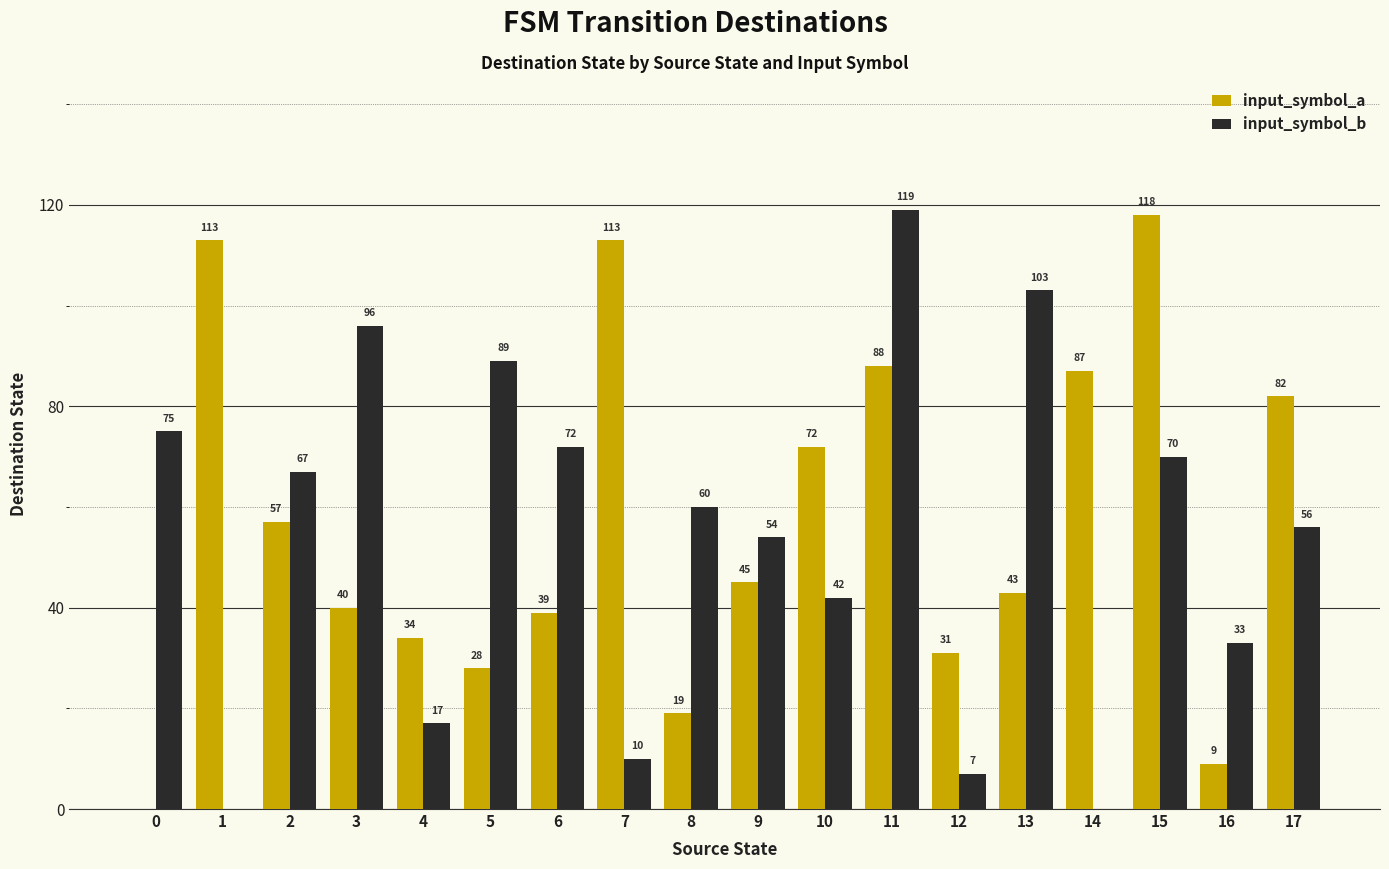

How many positive values does the input_symbol_a series have?

17